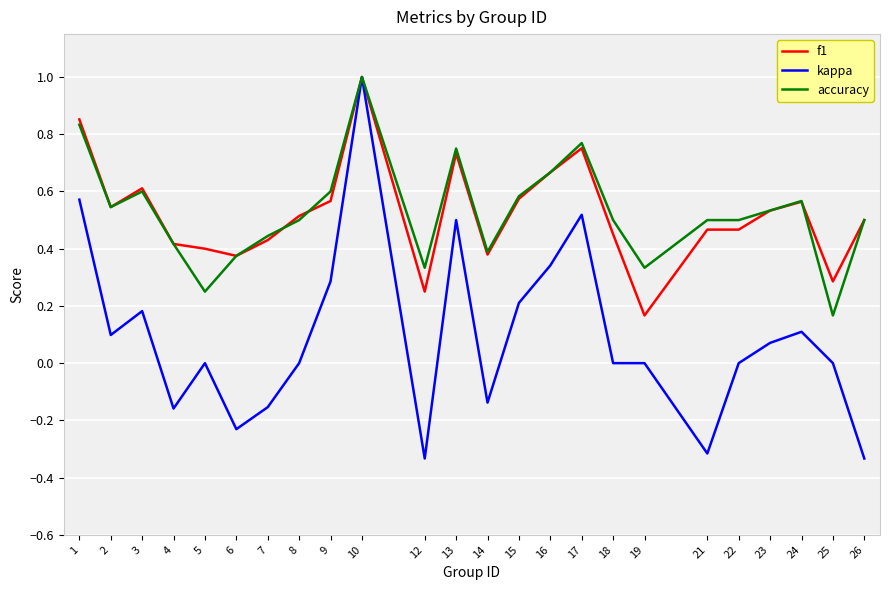

How many accuracy values are between 0 and 1?

24